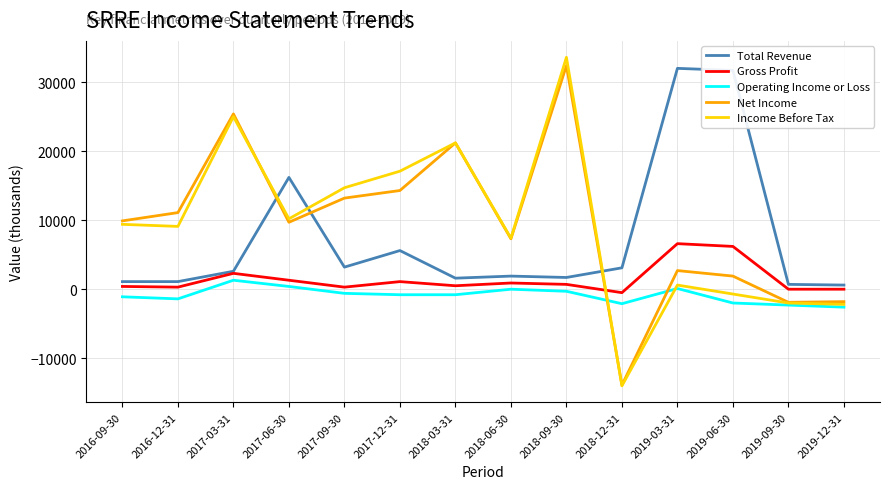

True or false: Operating Income or Loss has more than 0 interior local peaks.

True